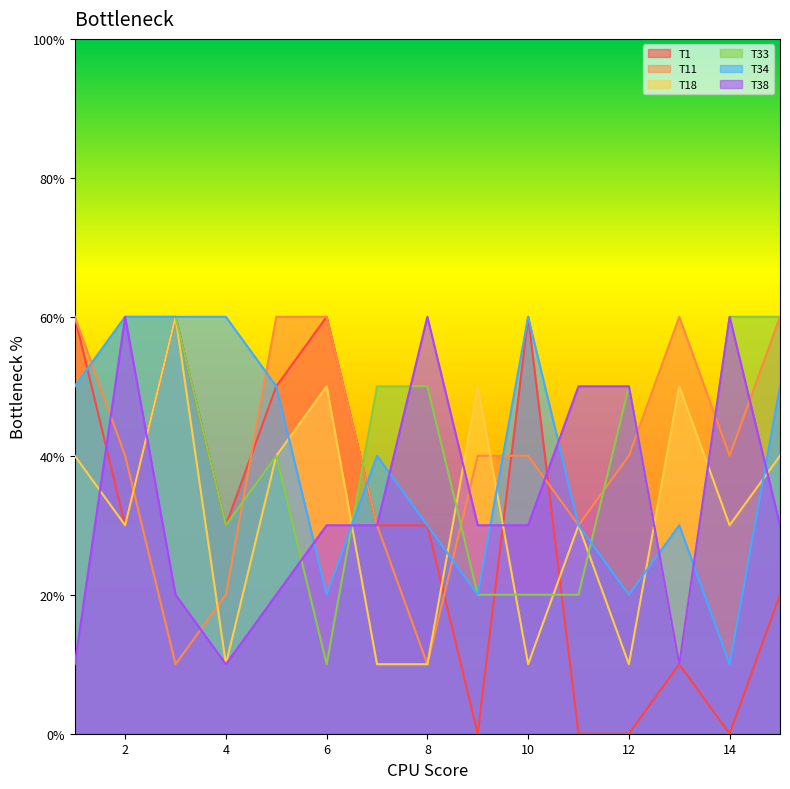

In T38, how many points are higher than both neighbors (excluding endpoints)?

3